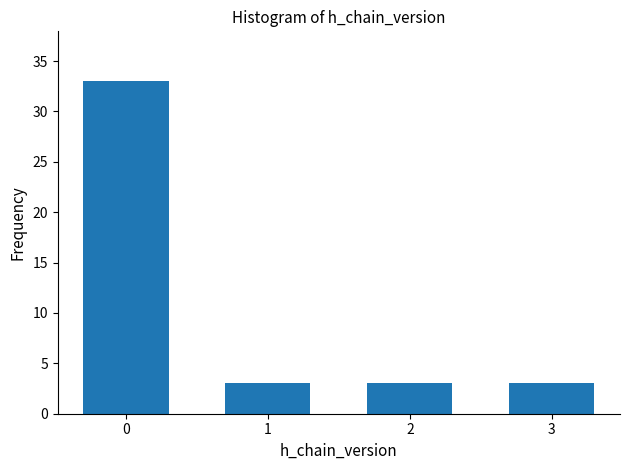

Reading right to left, extract all data points from this chart.

3=3	2=3	1=3	0=33